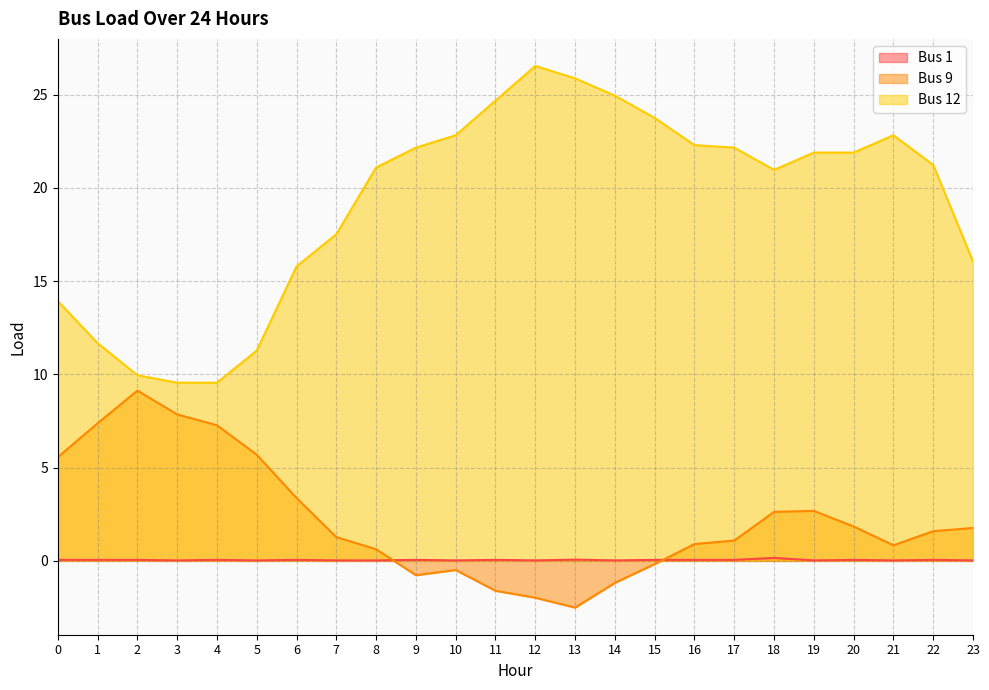

The Bus 1 series shows 0.0 at 2. True or false?

False